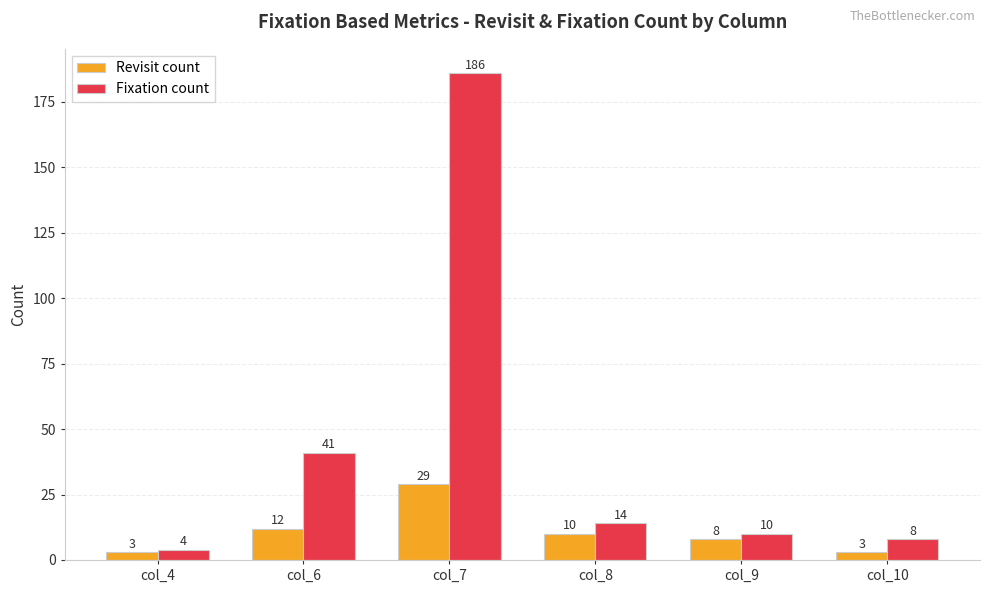

Is it true that Fixation count equals 19 at col_6?

False